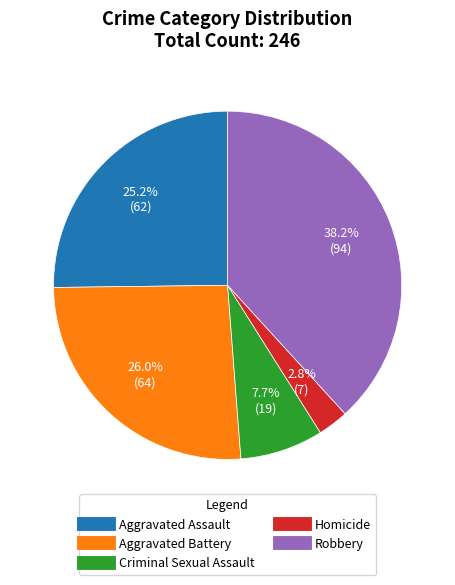

Which slice is the largest?

Robbery